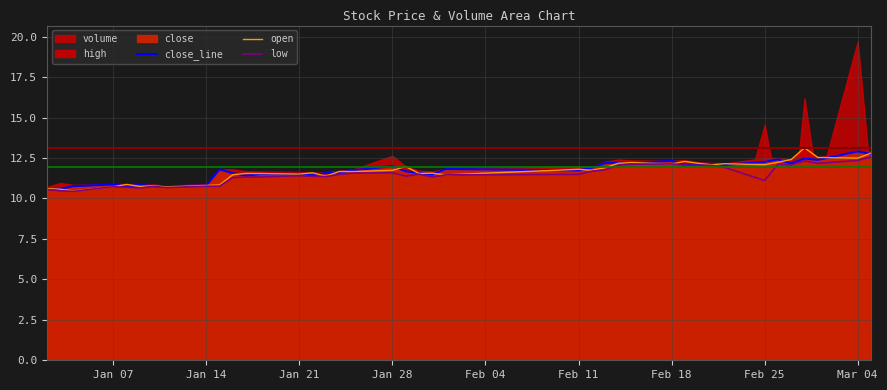

What is the highest value of the open series?

13.1